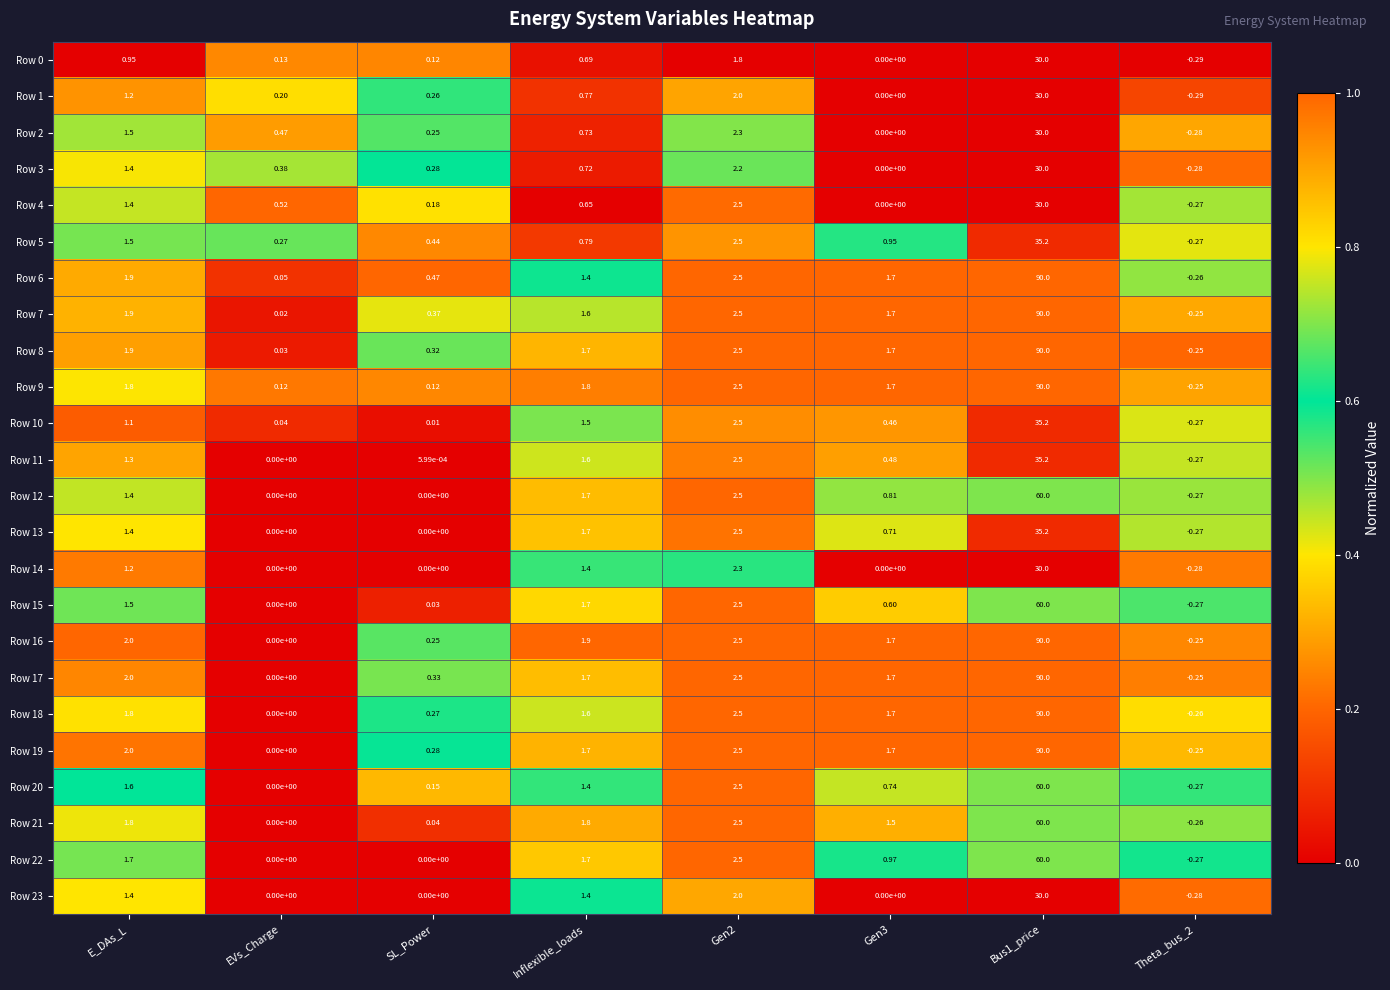

How many positive values does the Row 9 series have?

7